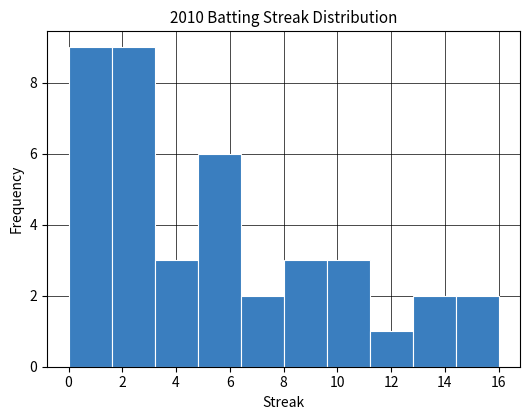

Reading left to right, list every bar in this chart as the range it spans on the x-axis followed by its height. The values are not printed on the chart, so give them approximately, as read against the axis.

0.0 to 1.6: 9
1.6 to 3.2: 9
3.2 to 4.8: 3
4.8 to 6.4: 6
6.4 to 8.0: 2
8.0 to 9.6: 3
9.6 to 11.2: 3
11.2 to 12.8: 1
12.8 to 14.4: 2
14.4 to 16.0: 2